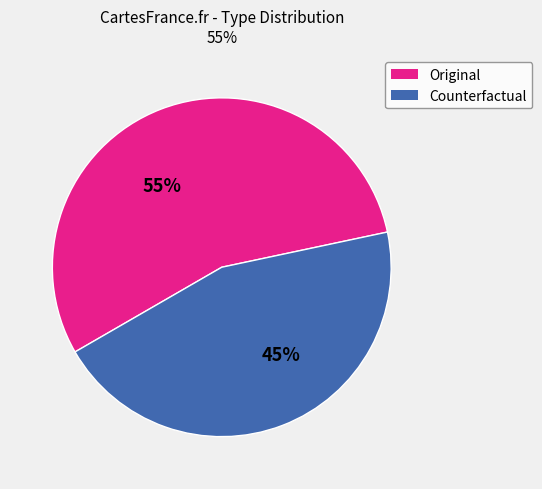

Count the number of slices in the pie.

2